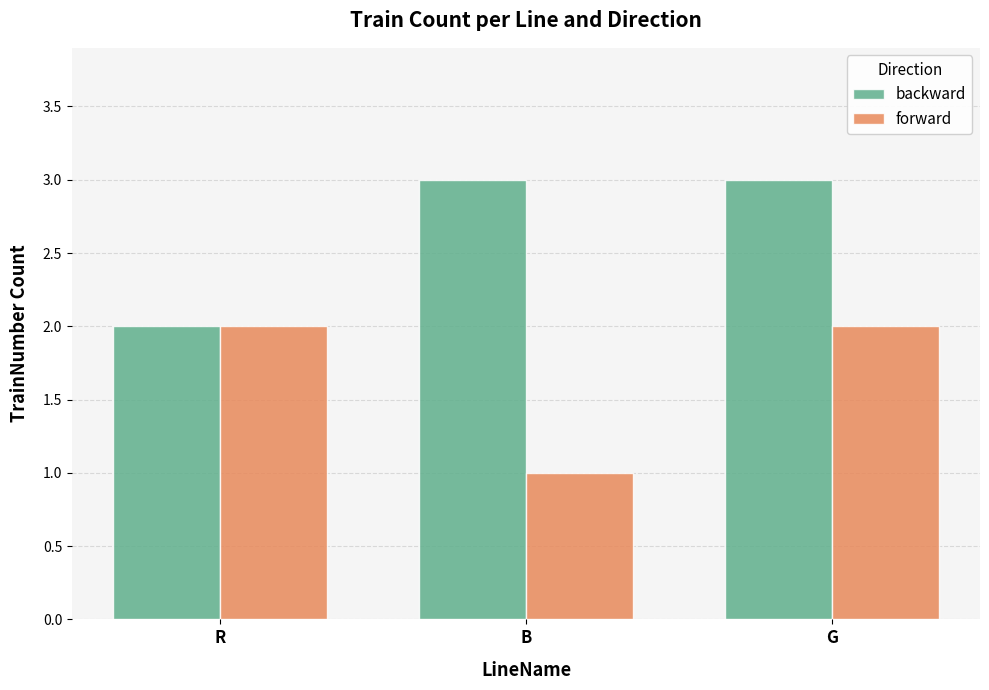

List the series in order of their peak value, highest first.

backward, forward